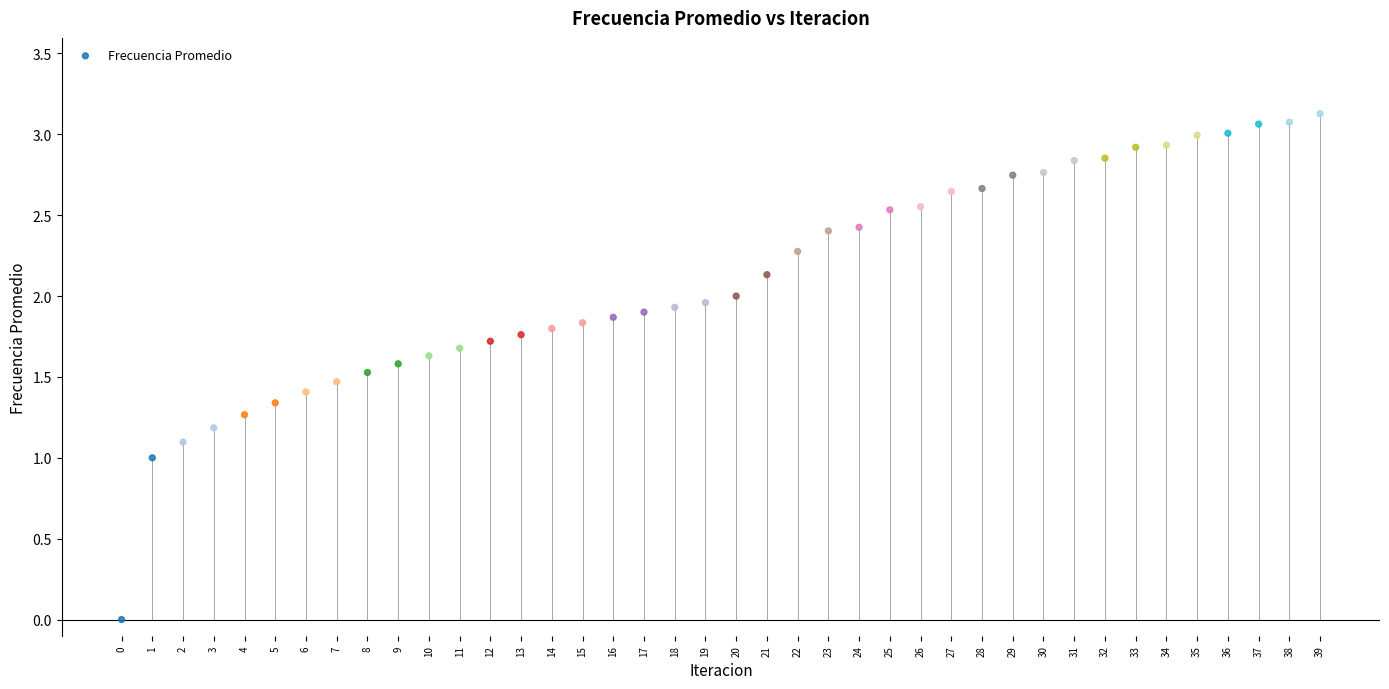

What is the range of Y values (max minus min)?

3.1